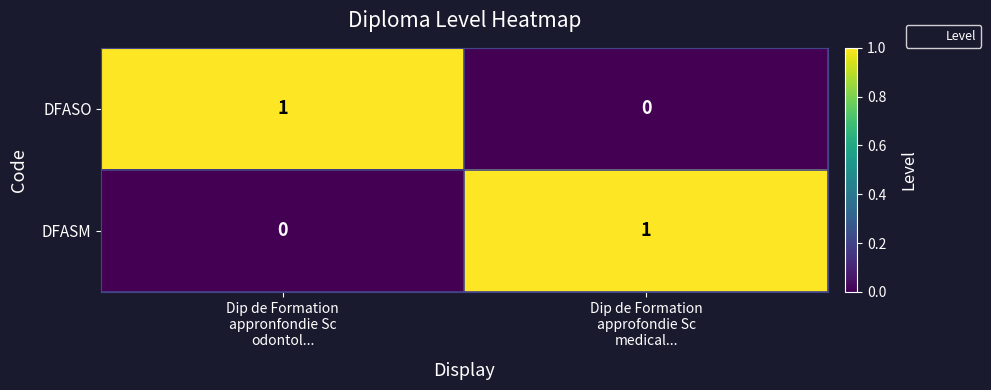

Reading left to right, extract all data points from this chart.

DFASO: 1	0
DFASM: 0	1